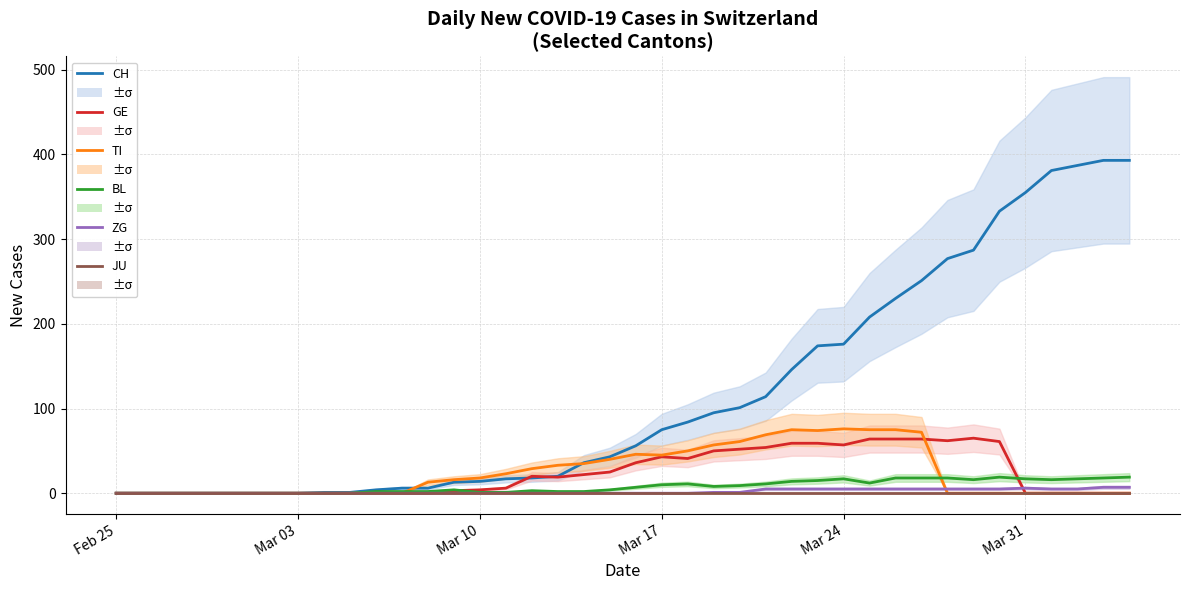

What are all the series names shown in the legend?

CH, GE, TI, BL, ZG, JU